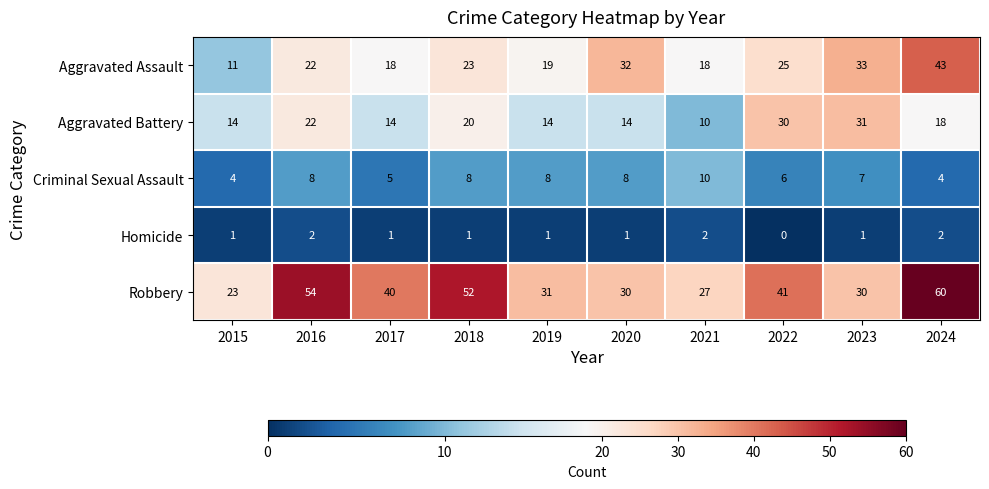

What is the average value of the Criminal Sexual Assault series?

7